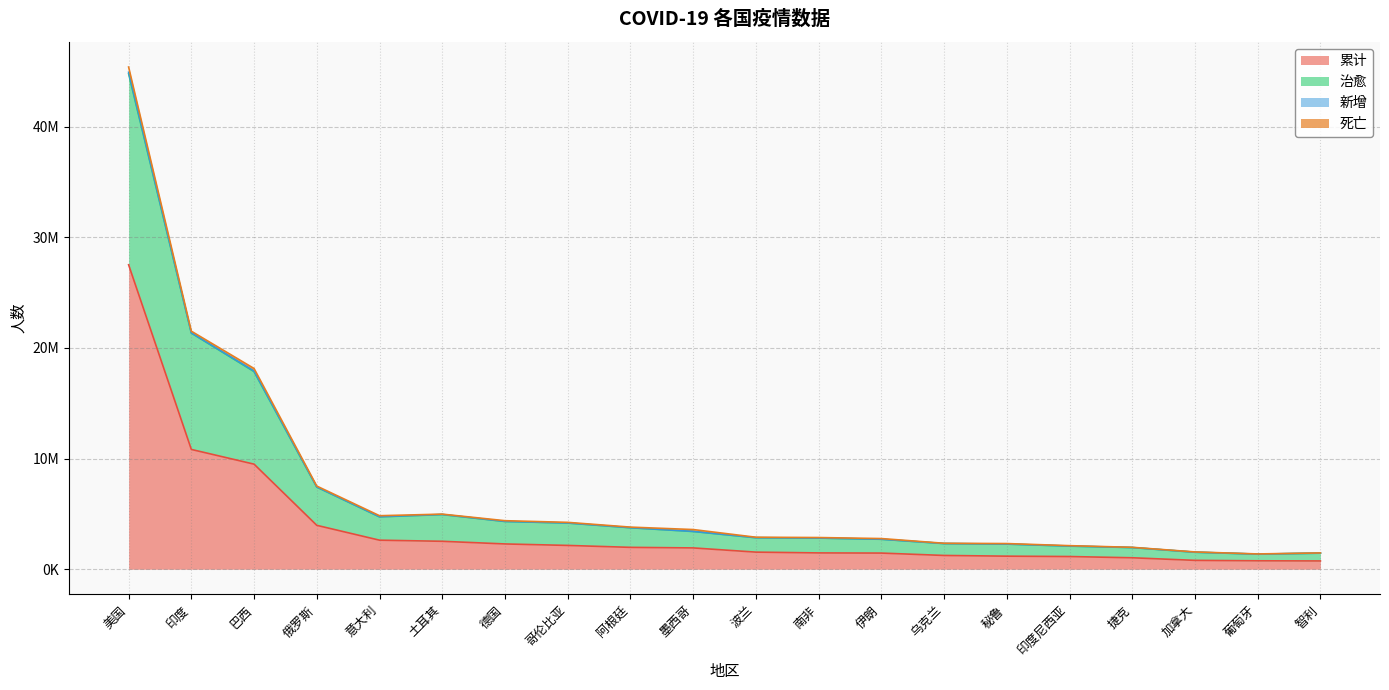

List the labels in order of 累计 value, largest first.

美国, 印度, 巴西, 俄罗斯, 意大利, 土耳其, 德国, 哥伦比亚, 阿根廷, 墨西哥, 波兰, 南非, 伊朗, 乌克兰, 秘鲁, 印度尼西亚, 捷克, 加拿大, 葡萄牙, 智利